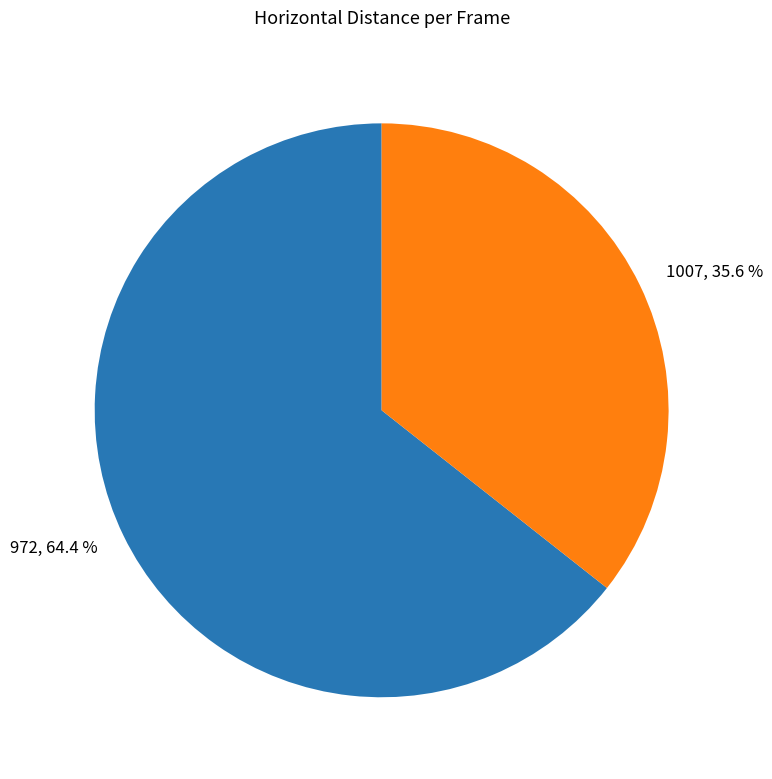

Rank the categories by value from lowest to highest.

1007, 972